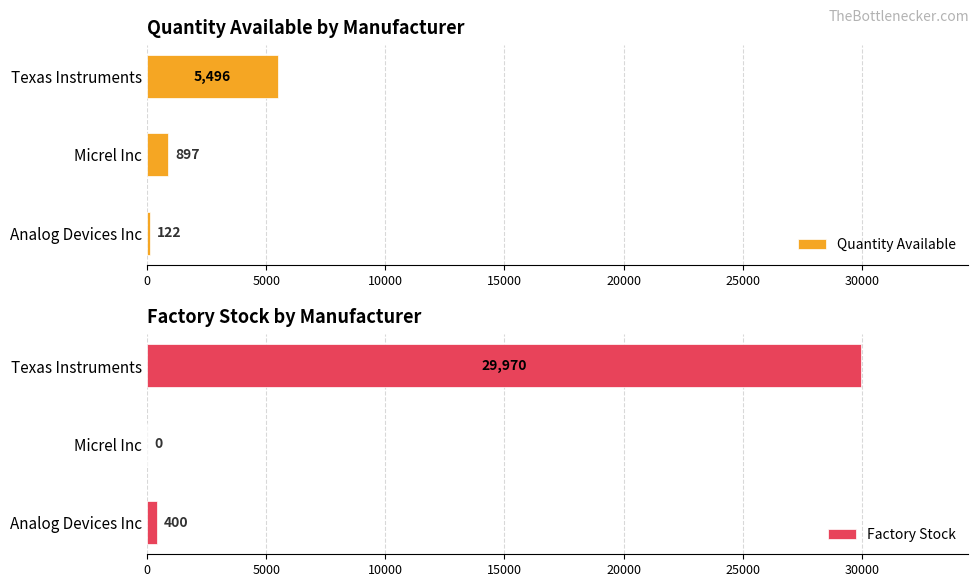

The Factory Stock series shows 18733 at 5000. True or false?

False